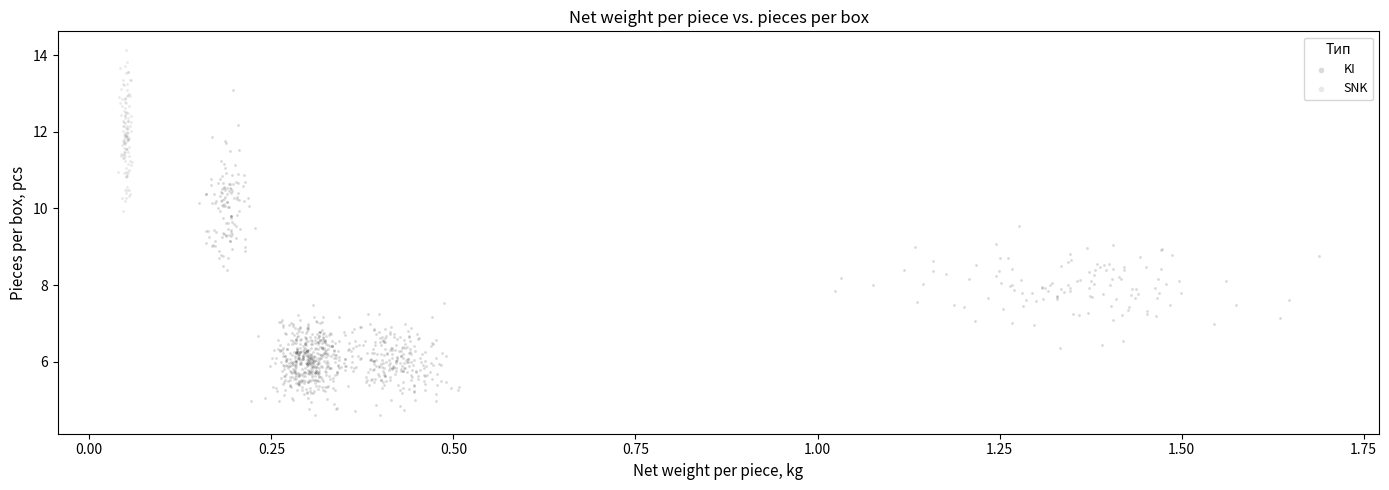

Which series reaches the minimum Y coordinate?

KI